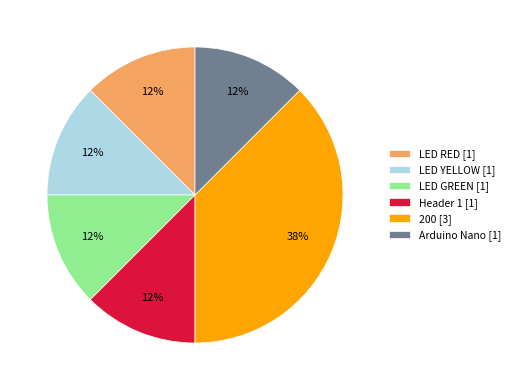

Combined, do Arduino Nano and LED GREEN account for over 50%?

No